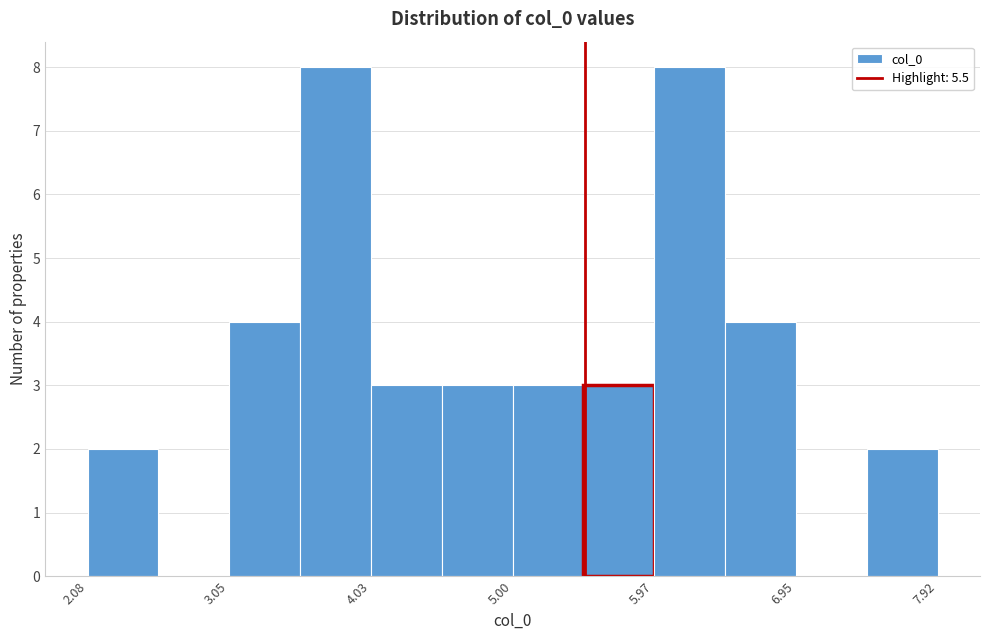

What is the height of the bar covering 3.5 to 4.0 on the x-axis? Neither the bar edges nor the heights are printed on the chart, so give them approximately, as read against the axes.

8